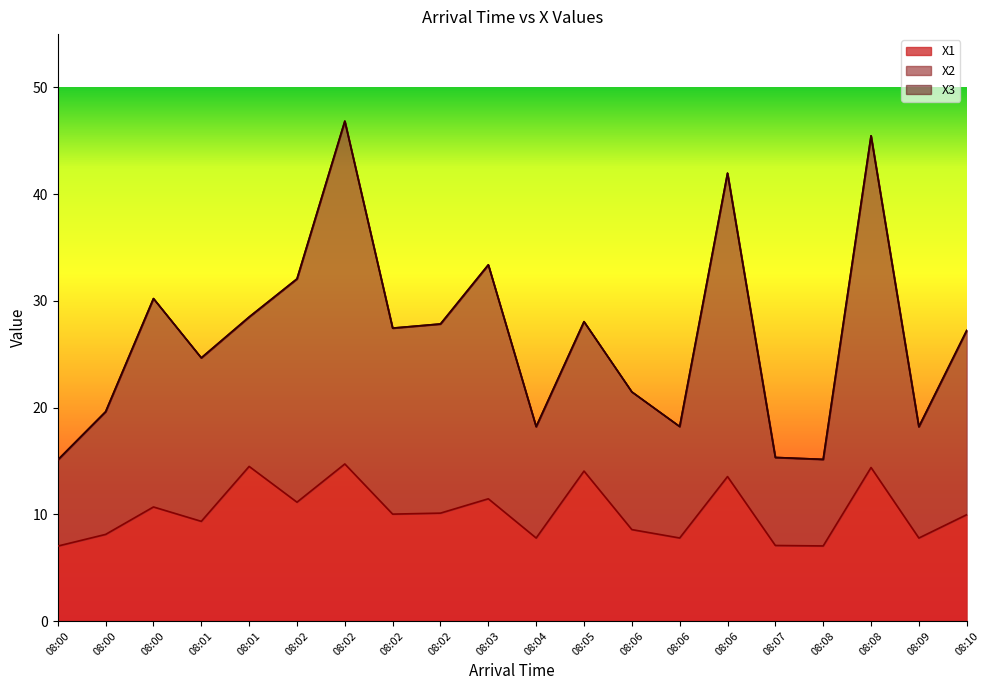

Is the value of X2 at 08:00 greater than the value of X1 at 08:02?

Yes